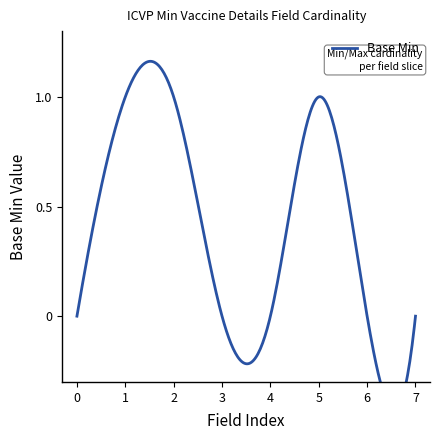

What is the difference between the maximum and minimum values?

1